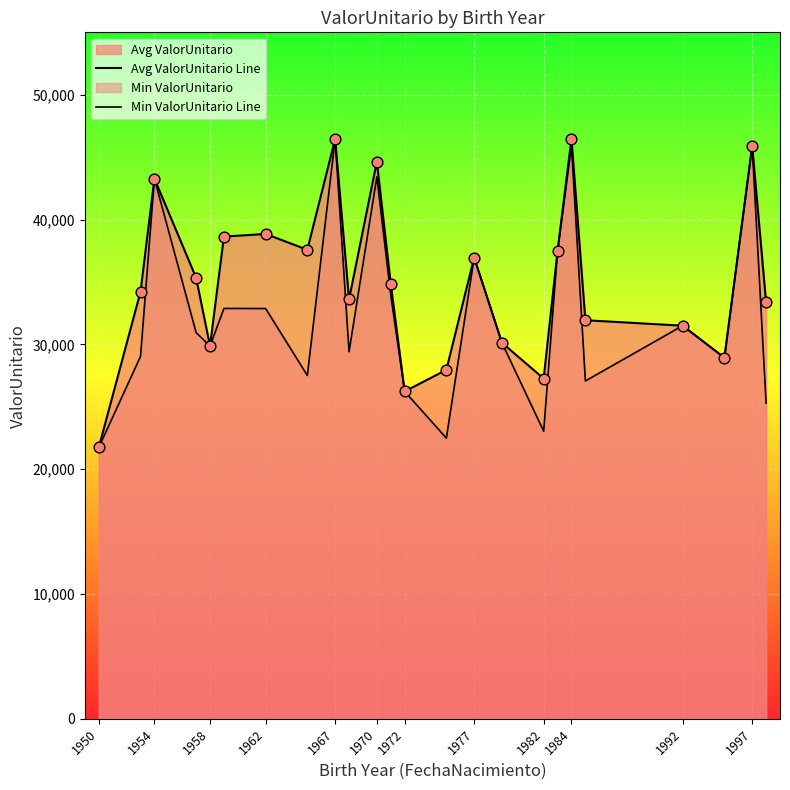

Which series contains the lowest Y value?

Avg ValorUnitario Line